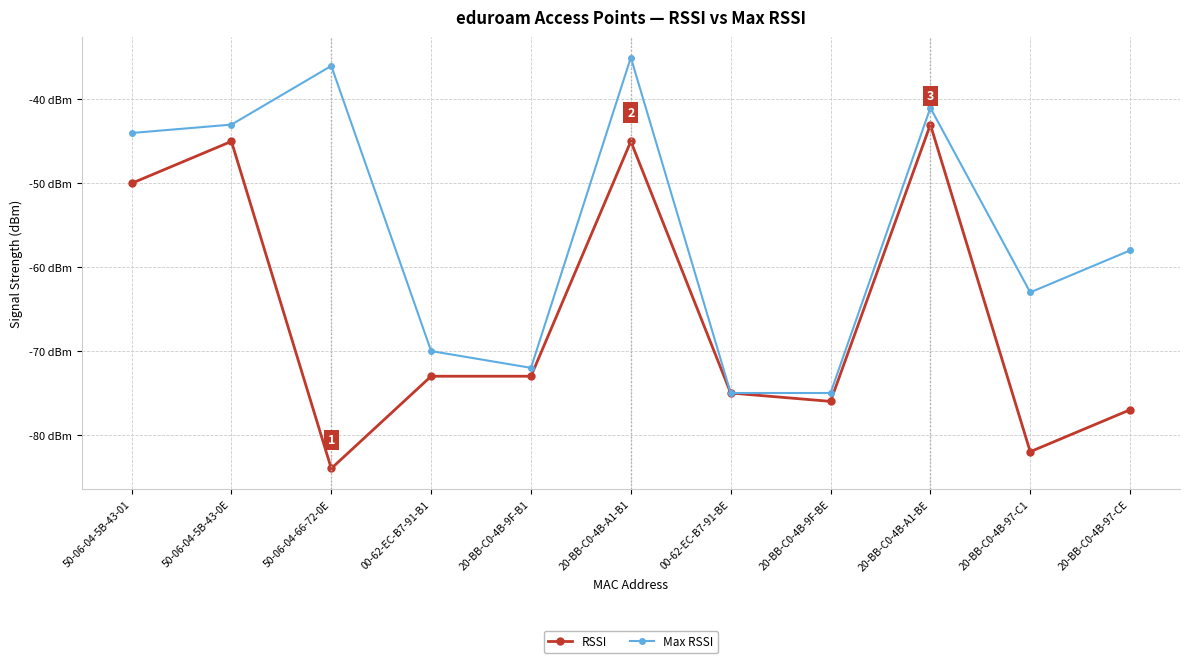

Between 50-06-04-5B-43-01 and 50-06-04-66-72-0E, which series saw the biggest shift?

RSSI